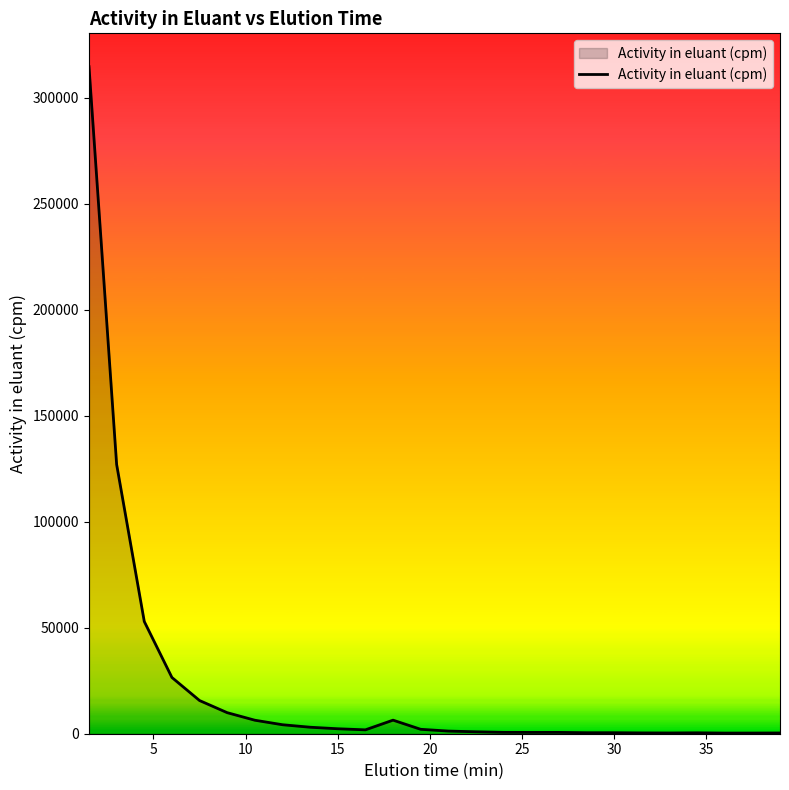

What is the greatest value displayed?

314711.3